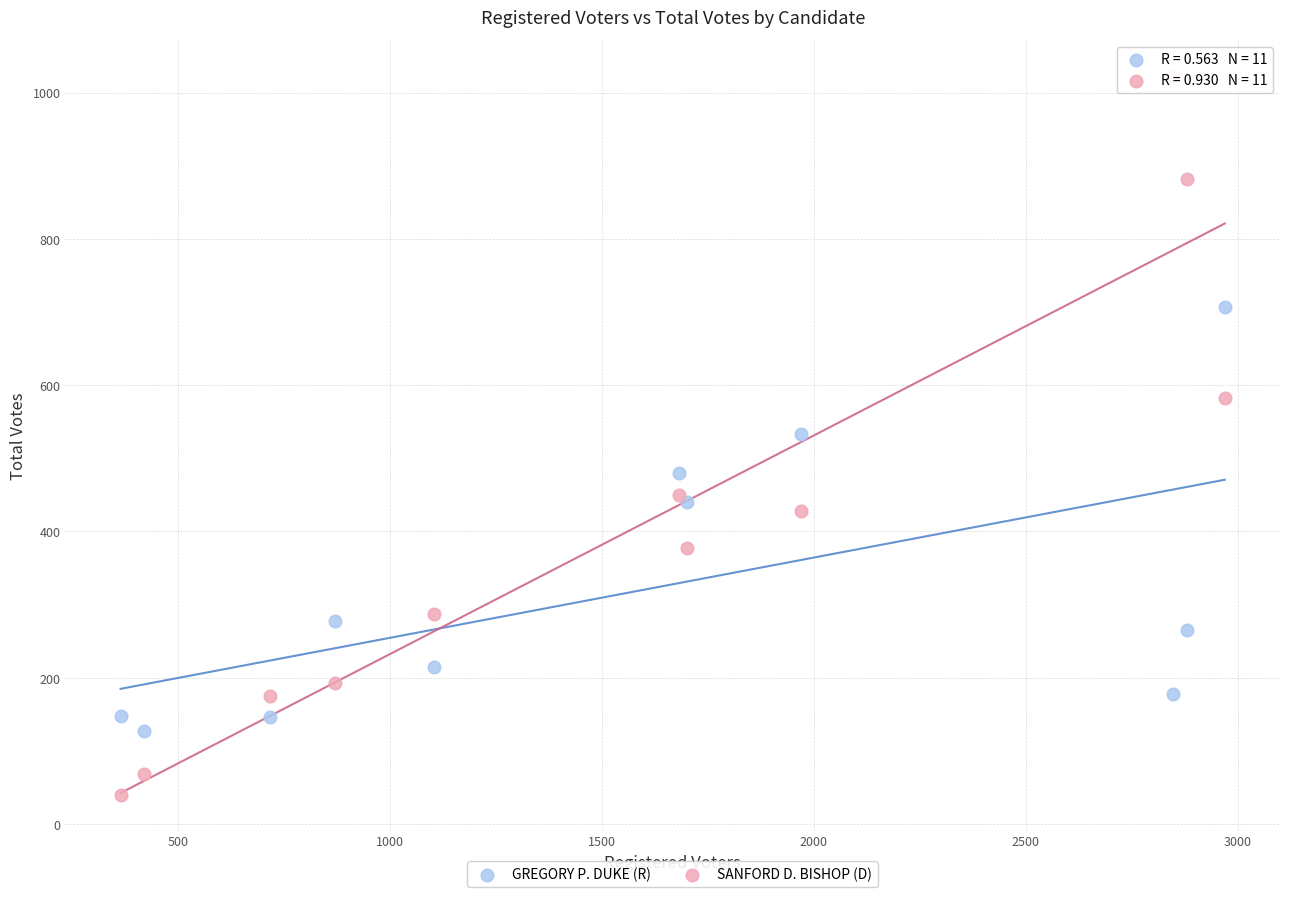

In the GREGORY P. DUKE (R) series, what Y value is closest to 417?

440